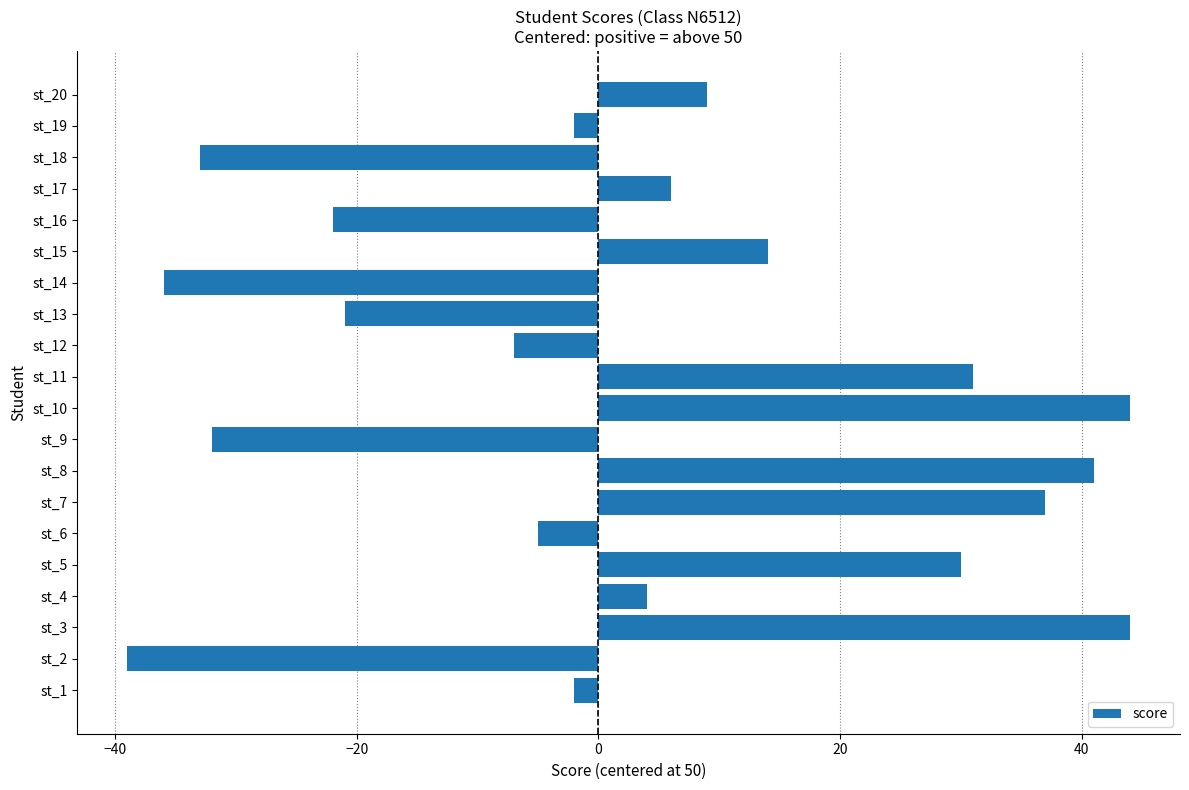

Where is the data nearest to the value 2?

st_4